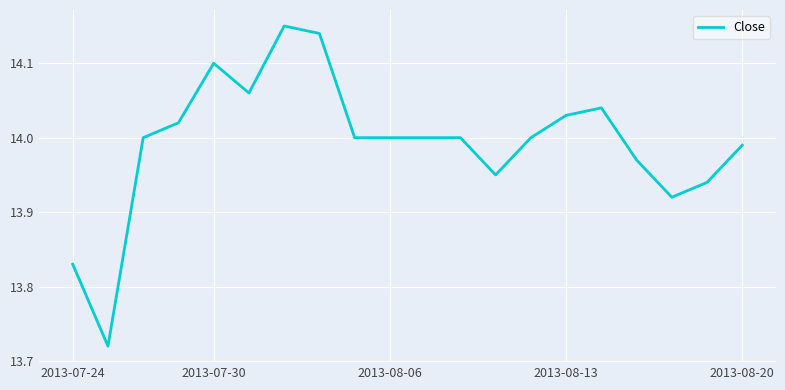

What is the difference between the maximum and minimum values?

0.4